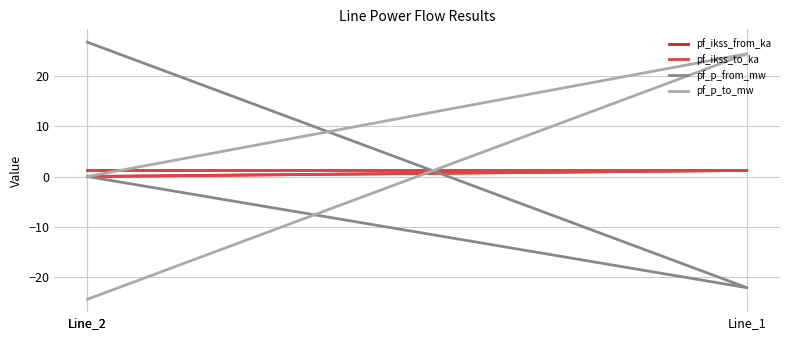

Is it true that pf_ikss_to_ka equals 0.0 at Line_2?

True